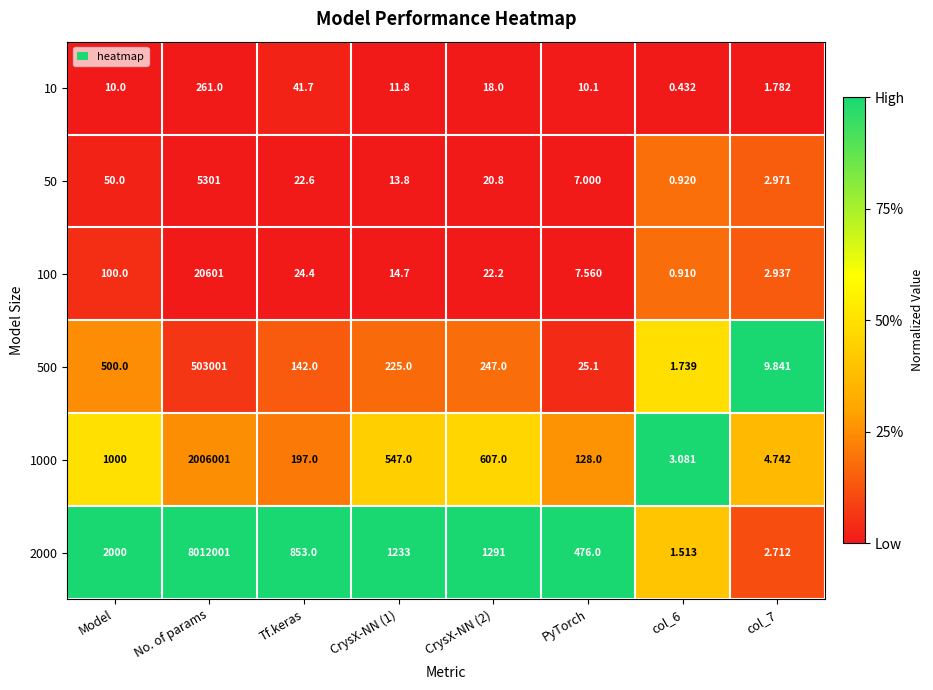

Which category has the highest value in the 50 series?

No. of params